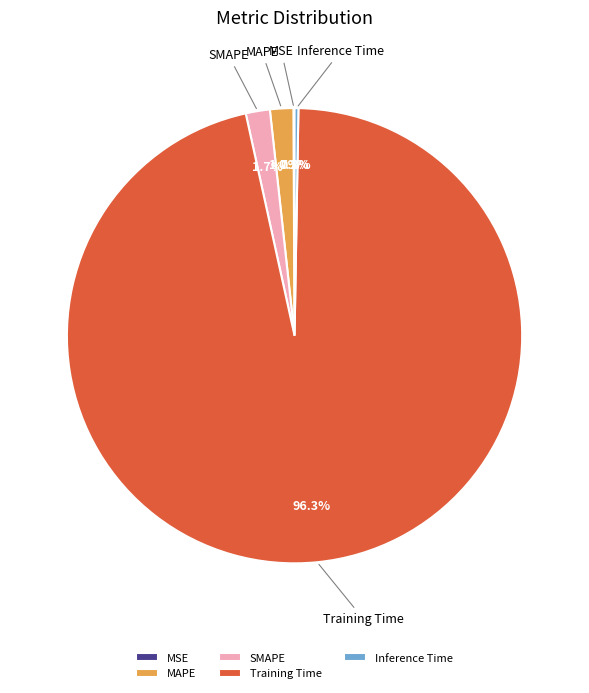

Do Training Time and MAPE together represent more than half of the pie?

Yes